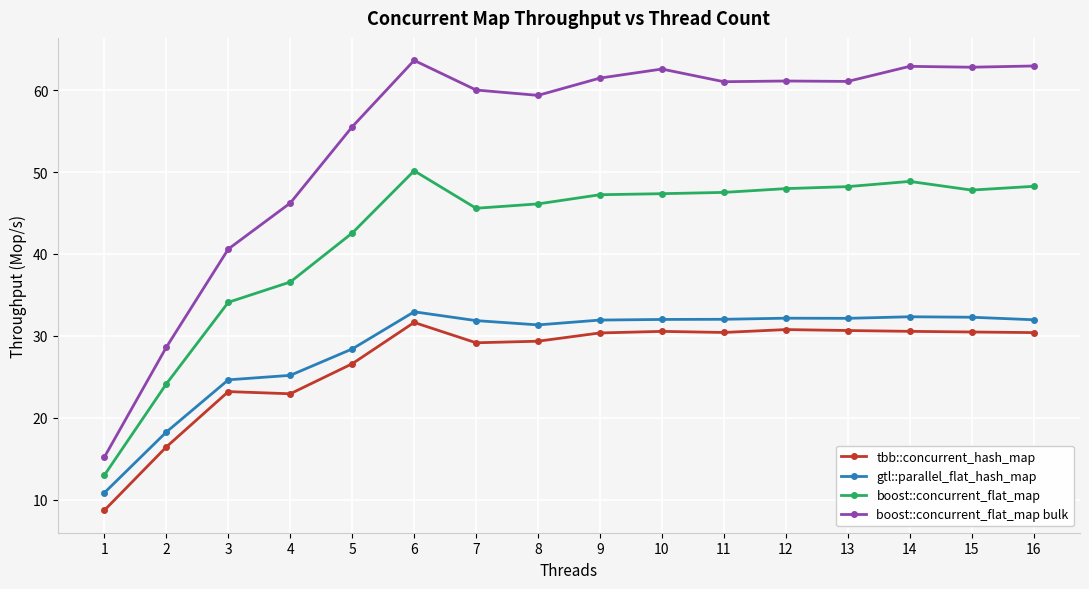

How many data points in tbb::concurrent_hash_map are less than 30?

7